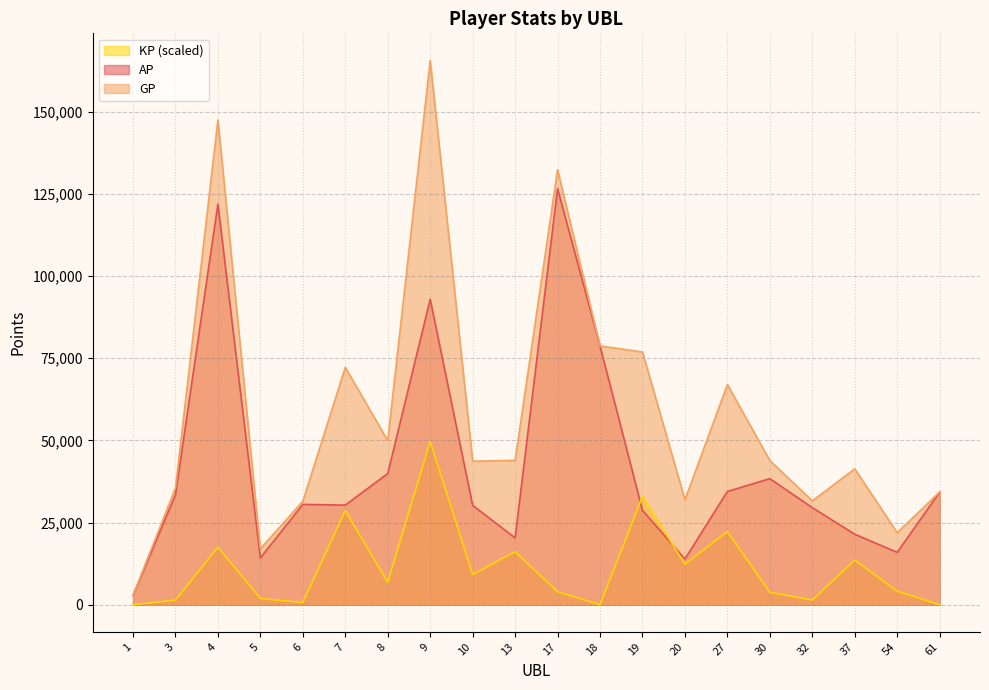

At how many categories does at least one series exceed 32230?

14